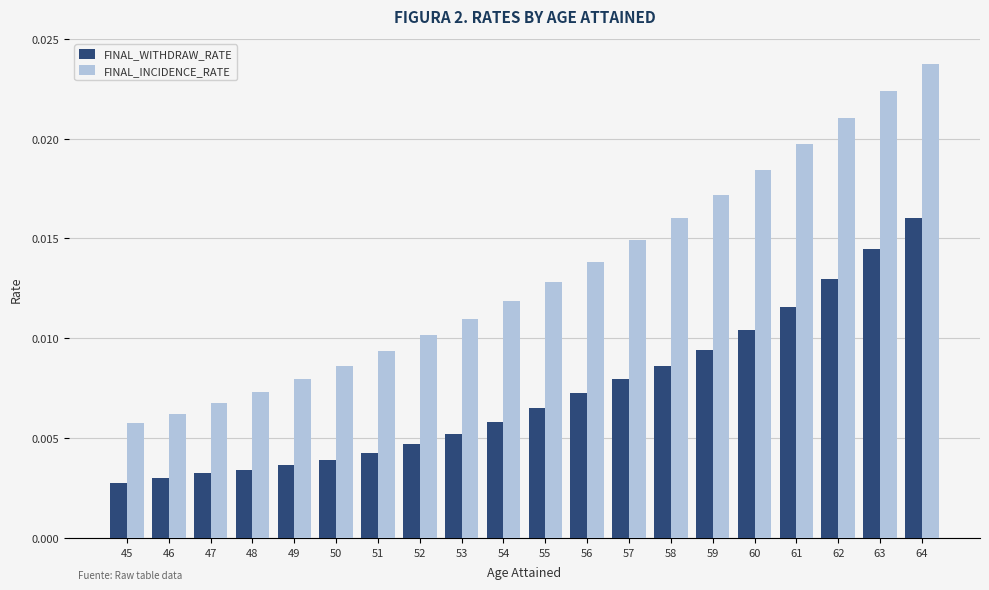

Count the number of data series in this chart.

2